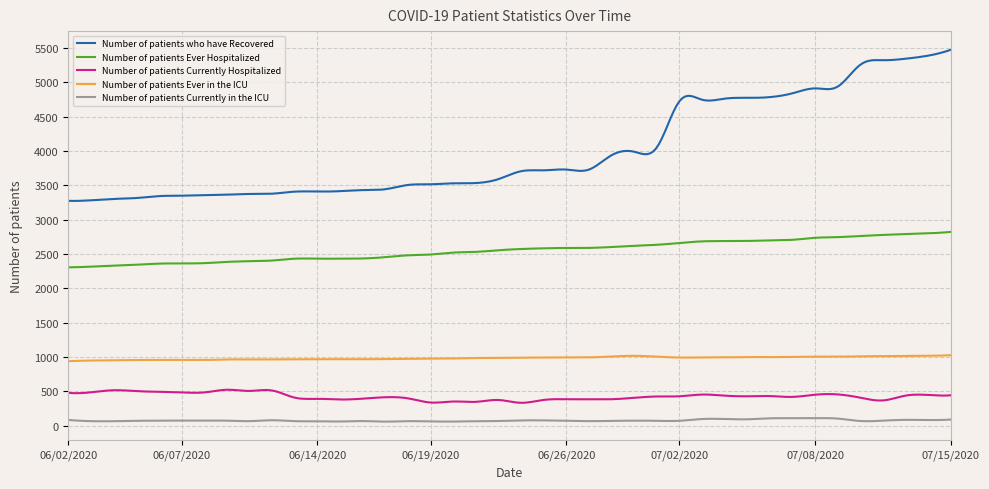

Which series has the widest spread of values?

Number of patients who have Recovered